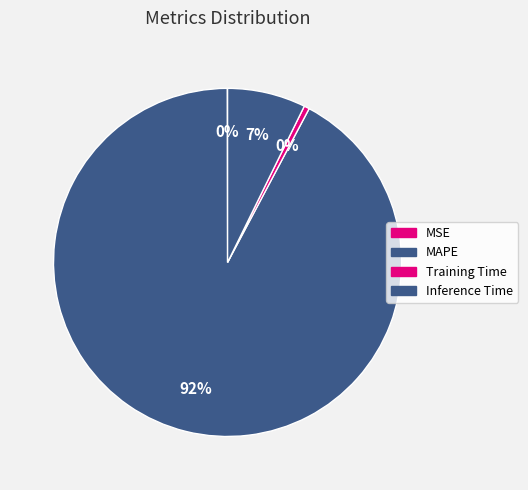

What is the total percentage of Training Time and Inference Time?

7.8%